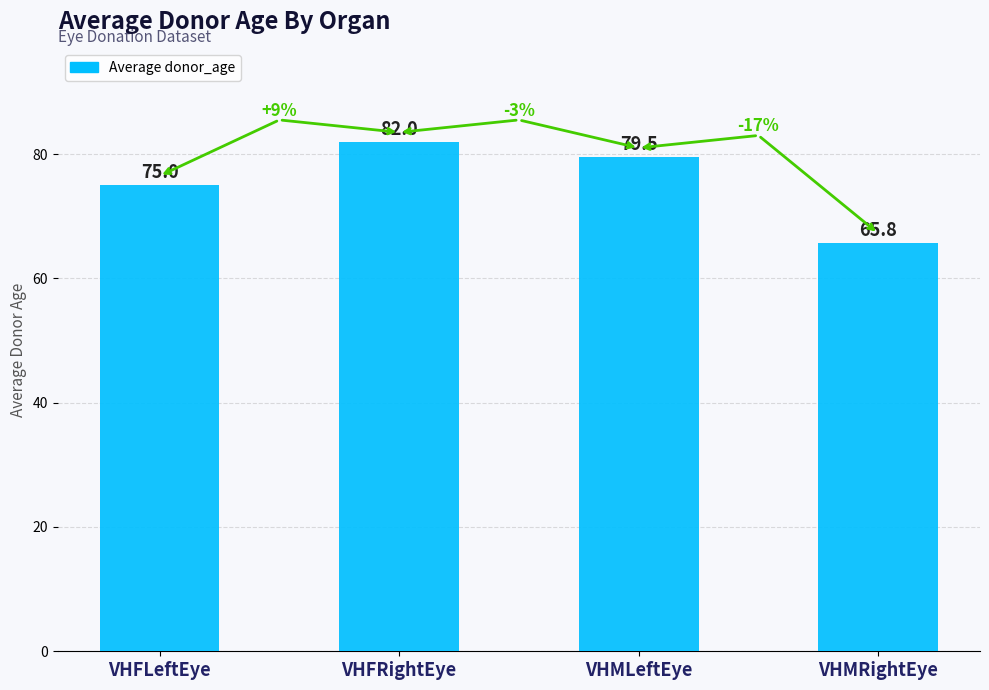

The chart shows a value of 102.2 at VHMRightEye. True or false?

False